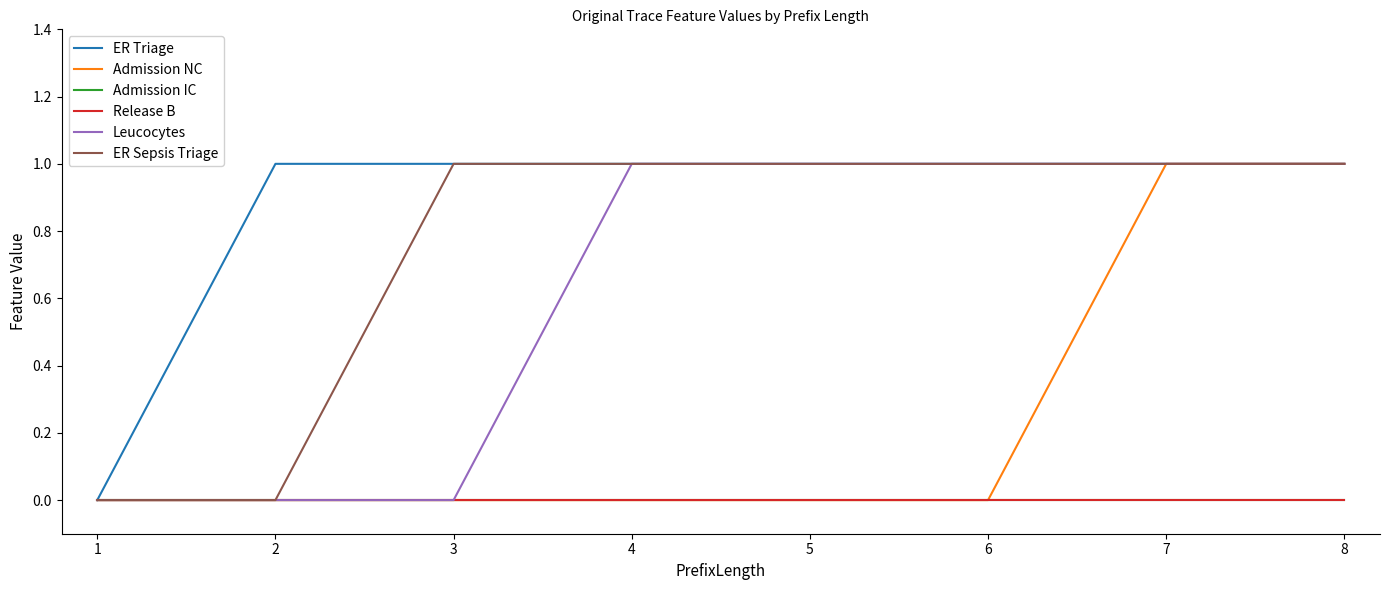

Does the chart have visible grid lines?

No